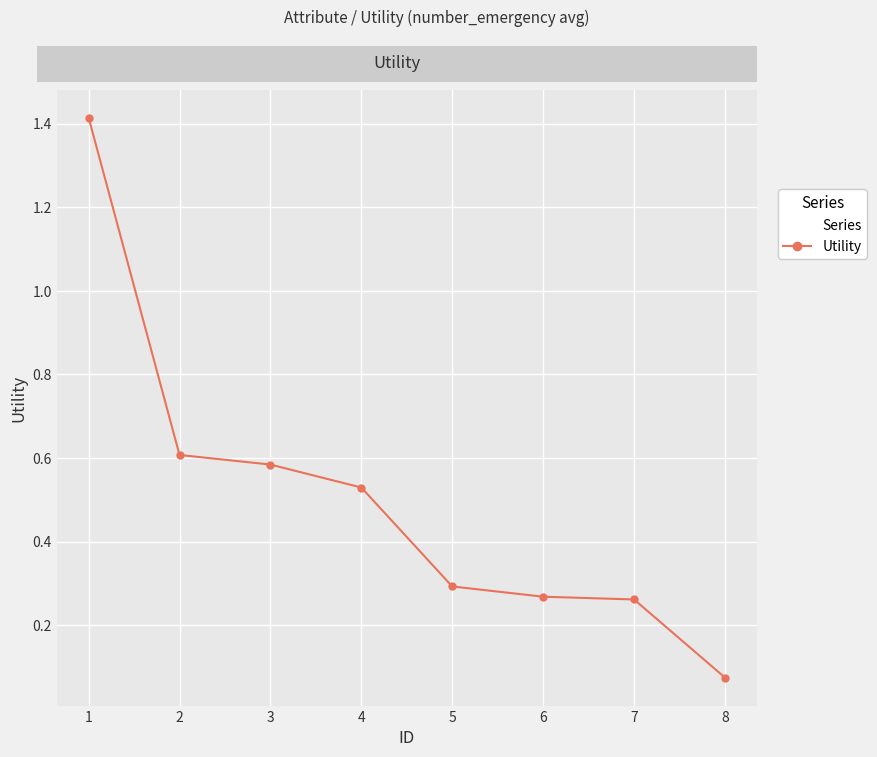

What is the greatest value displayed?

1.4